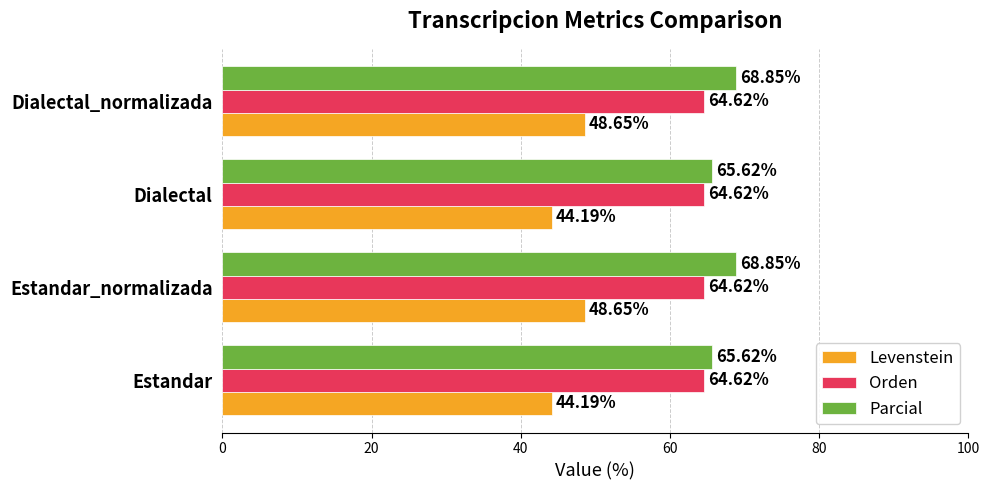

What is the total value across all series at Dialectal?

174.4